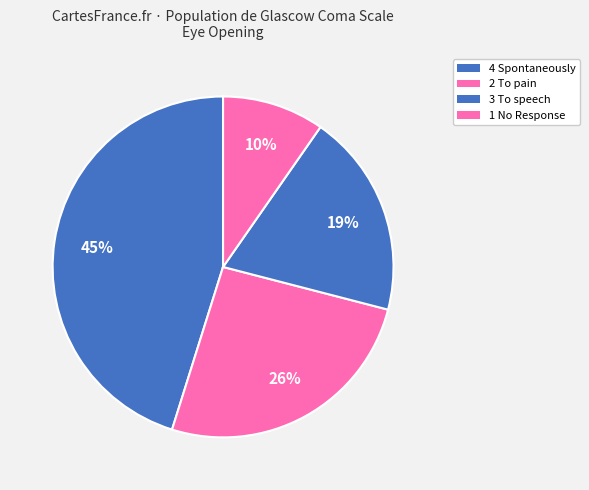

What is the total percentage of 3 To speech and 2 To pain?

45.2%